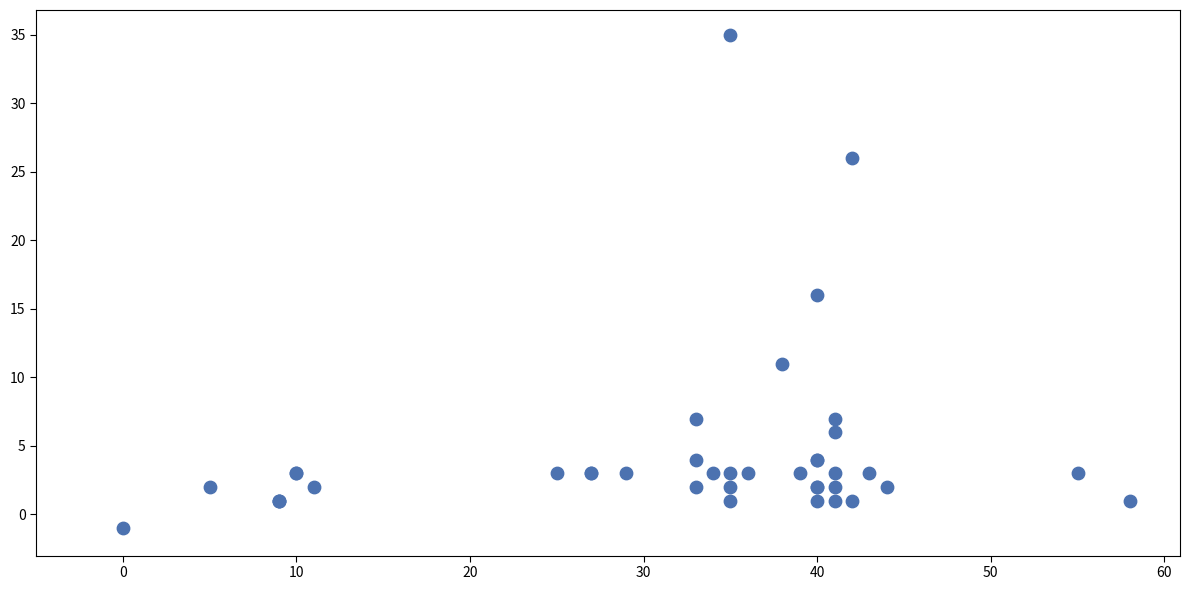

What Y value in the scatter plot is closest to 17?

16